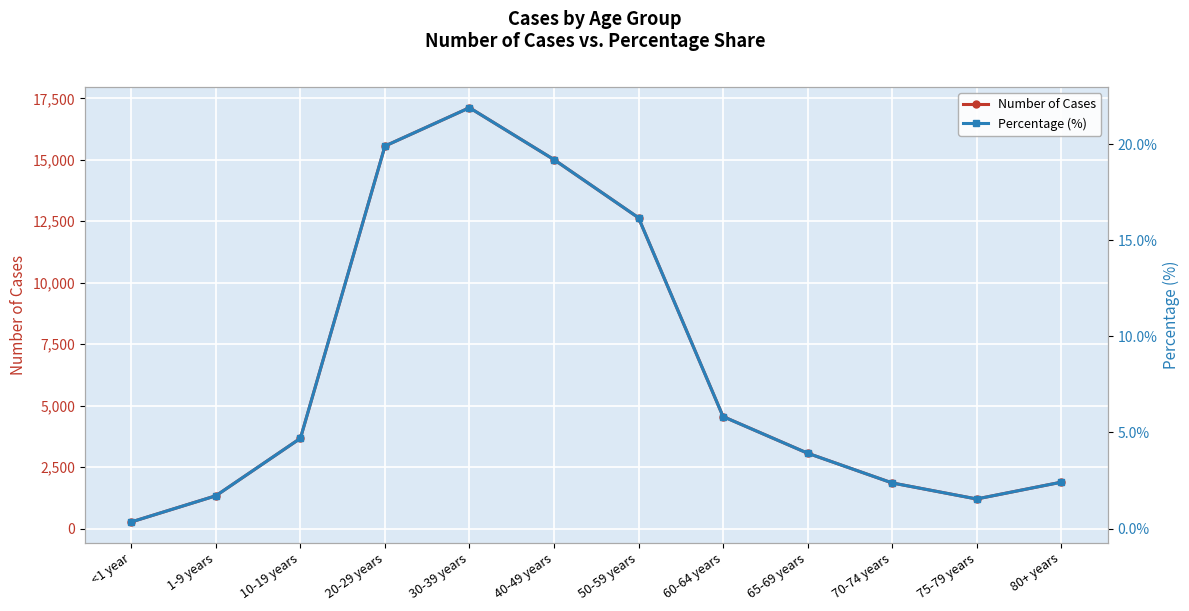

At which label does Percentage (%) reach its minimum?

<1 year